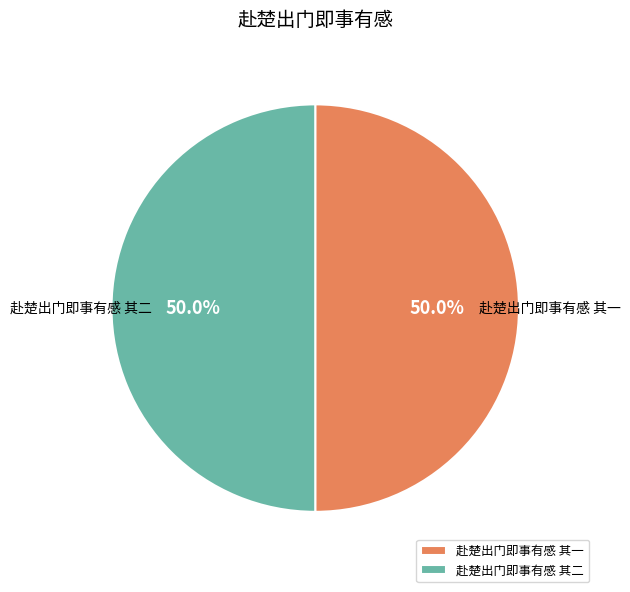

To the nearest percent, what portion does 赴楚出门即事有感 其二 represent?

50%